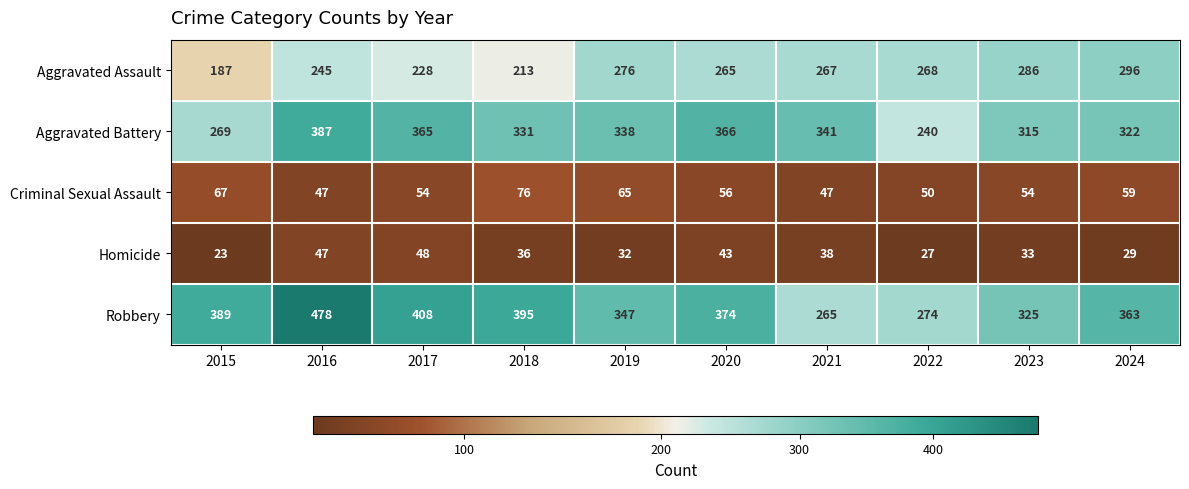

What is the average value of the Homicide series?

36